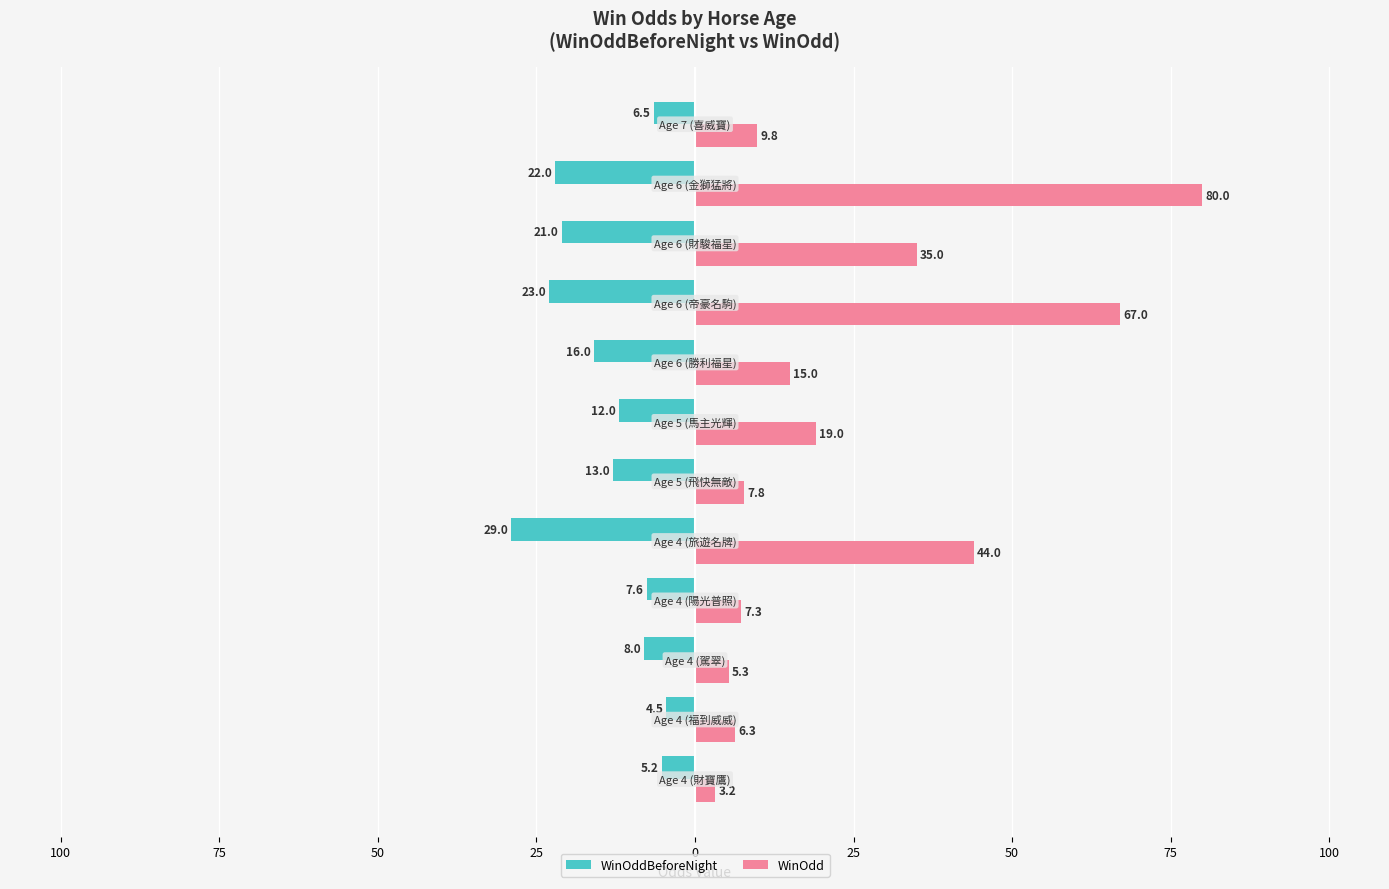

What are all the series names shown in the legend?

WinOddBeforeNight, WinOdd